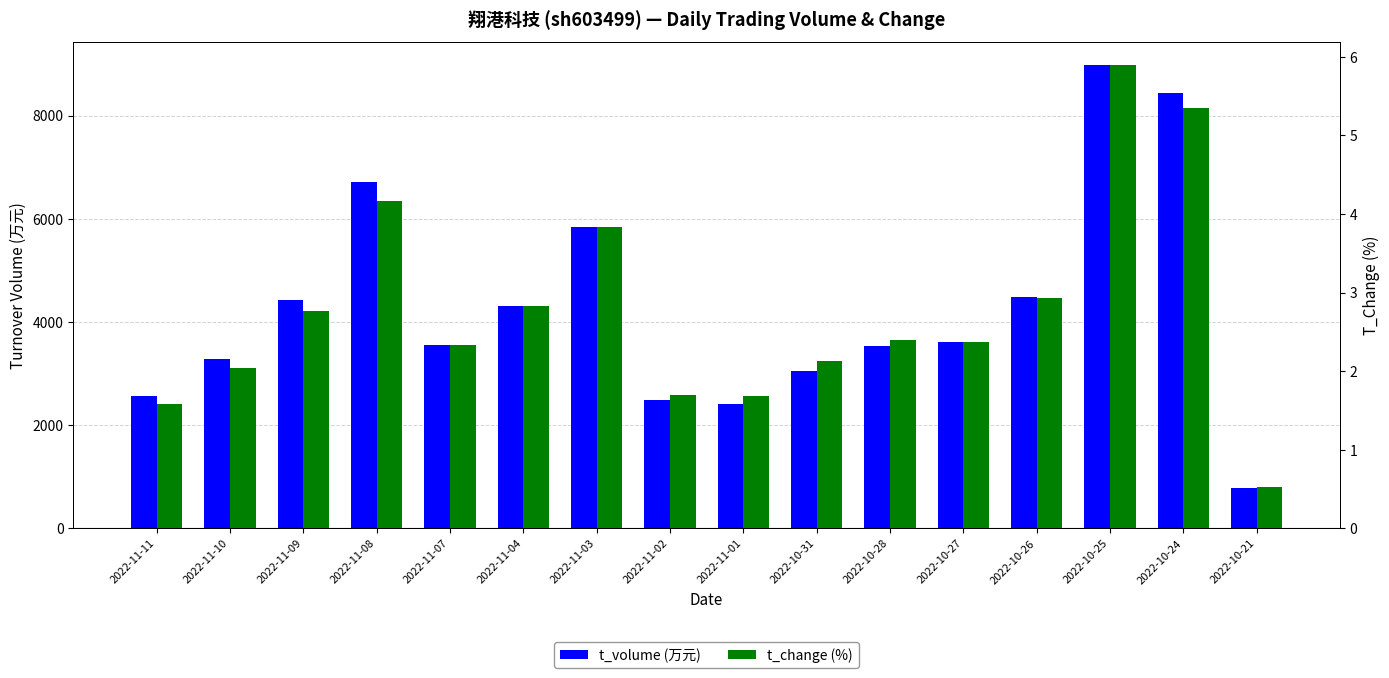

How many categories are shown in the chart?

16